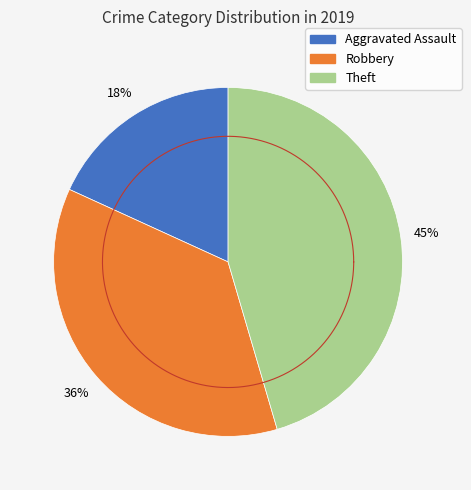

Which category has the biggest portion of the pie?

Theft